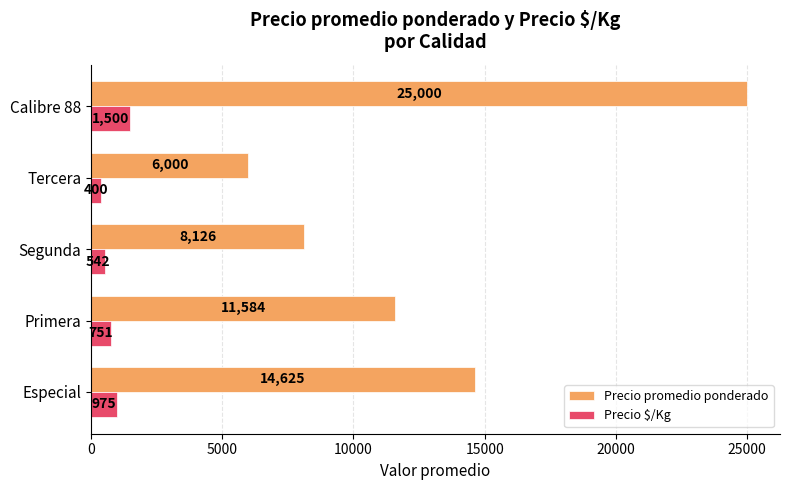

Which series has the largest range (max minus min)?

Precio promedio ponderado